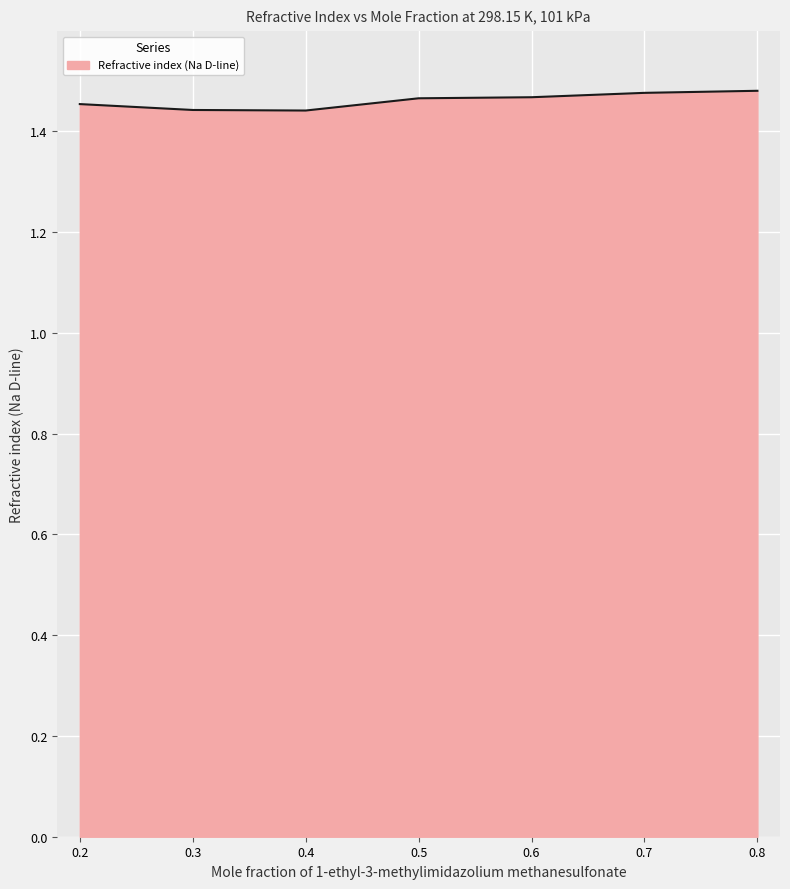

What is the sum of all values?

10.2